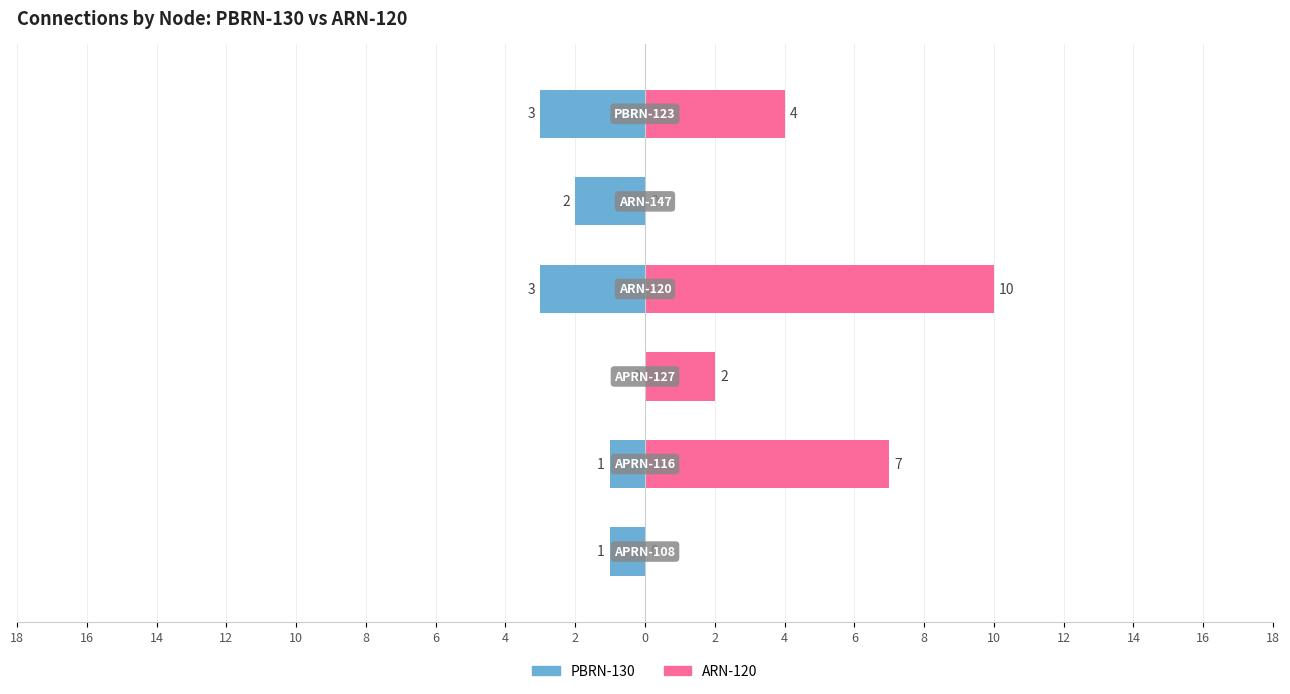

At how many categories does at least one series exceed 3?

3